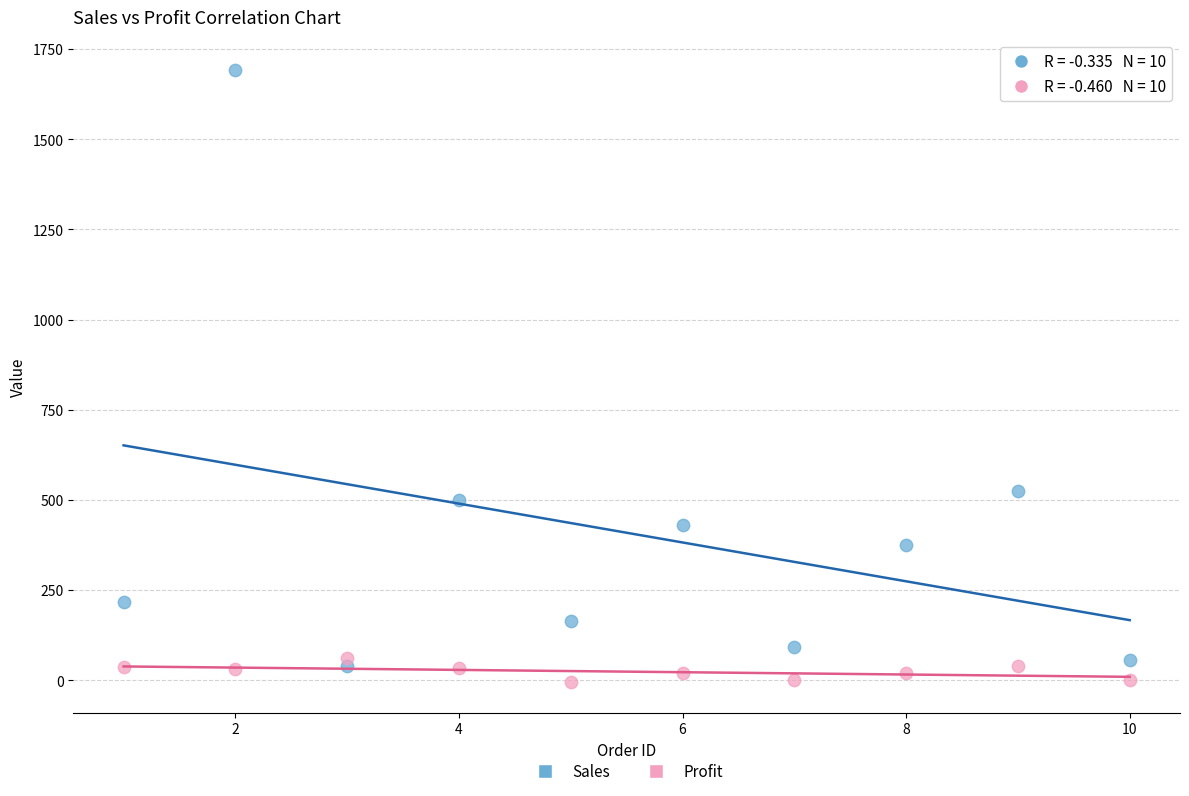

Across all data points, what is the range of X values (max minus min)?

9.0